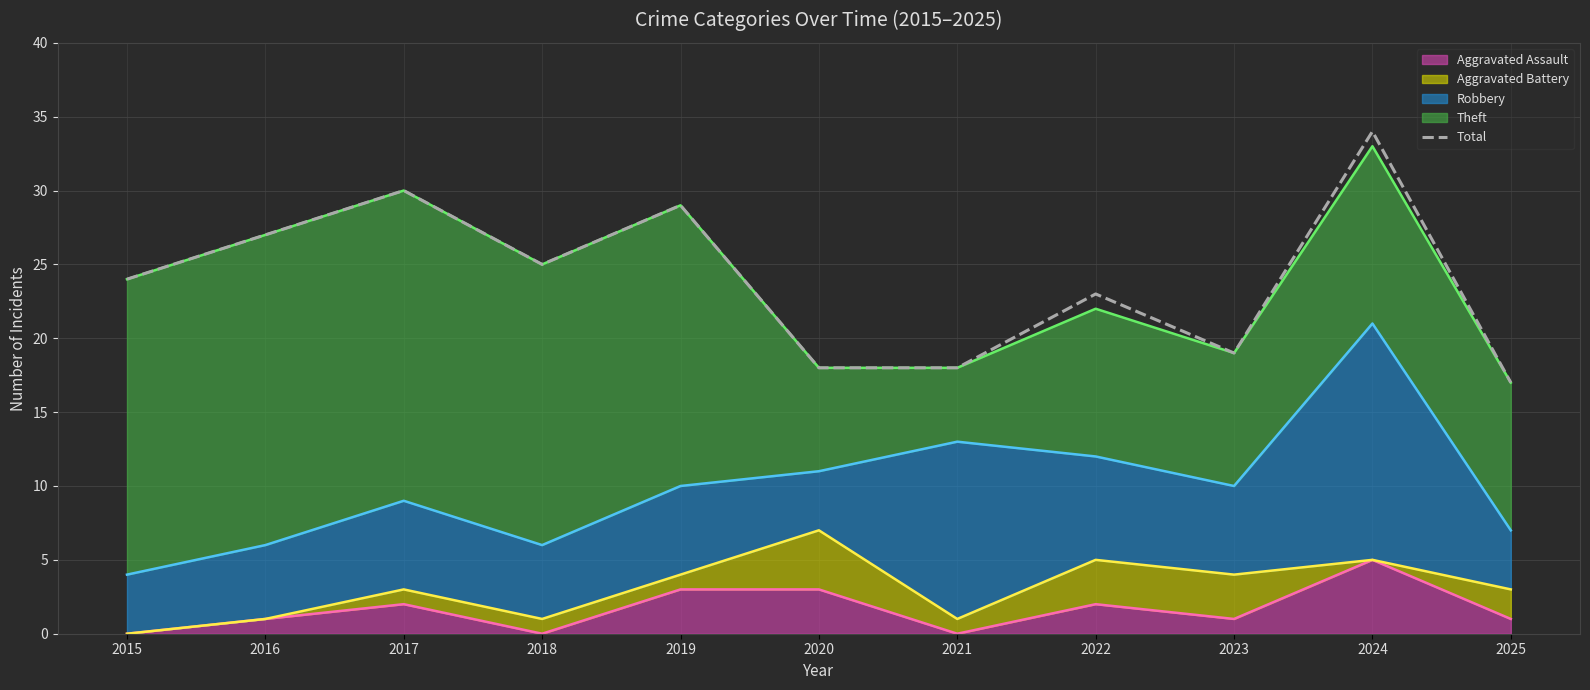

The Aggravated Assault (line) series shows 1 at 2023. True or false?

False